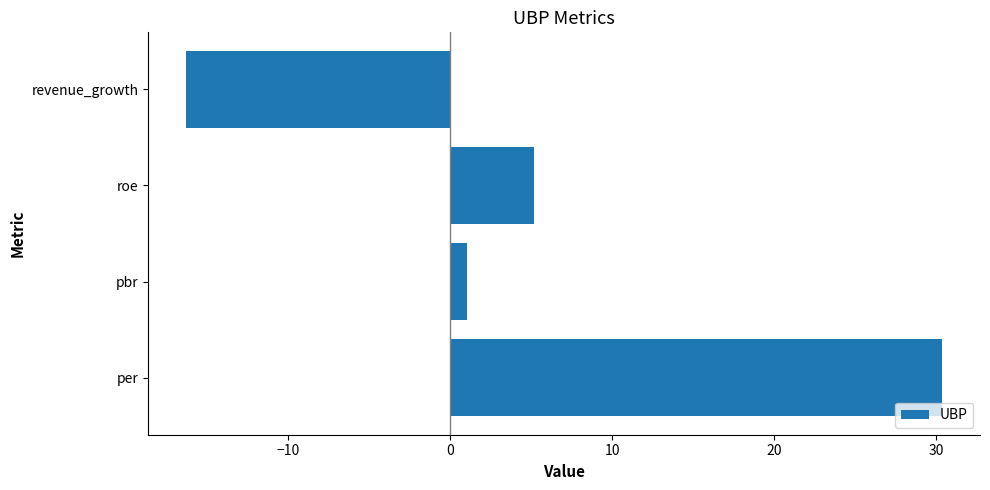

What is the smallest value displayed?

-16.3